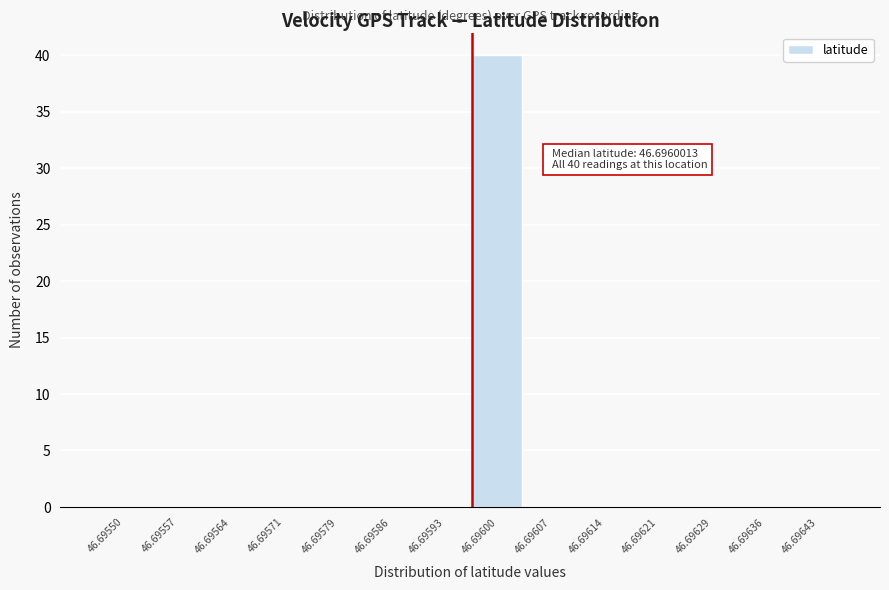

Reading left to right, list all the values displayed in this chart.

46.69550=0	46.69557=0	46.69564=0	46.69571=0	46.69579=0	46.69586=0	46.69593=0	46.69600=40	46.69607=0	46.69614=0	46.69621=0	46.69629=0	46.69636=0	46.69643=0